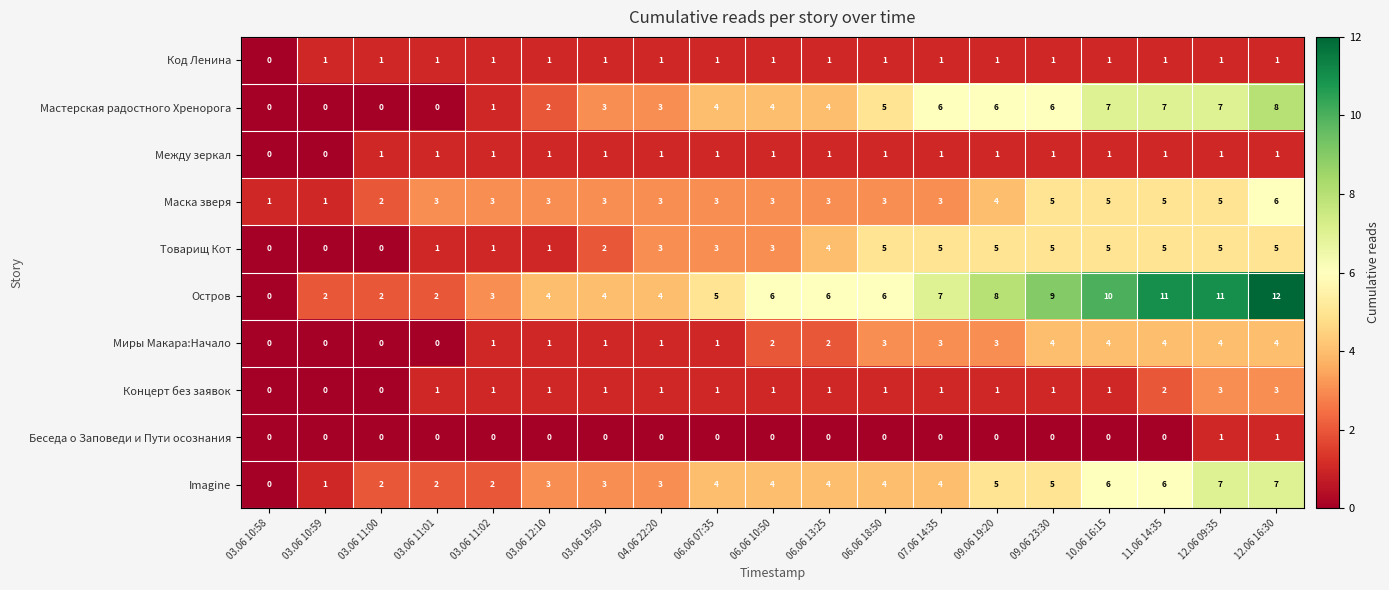

What is the total value across all series at 06.06 18:50?

29